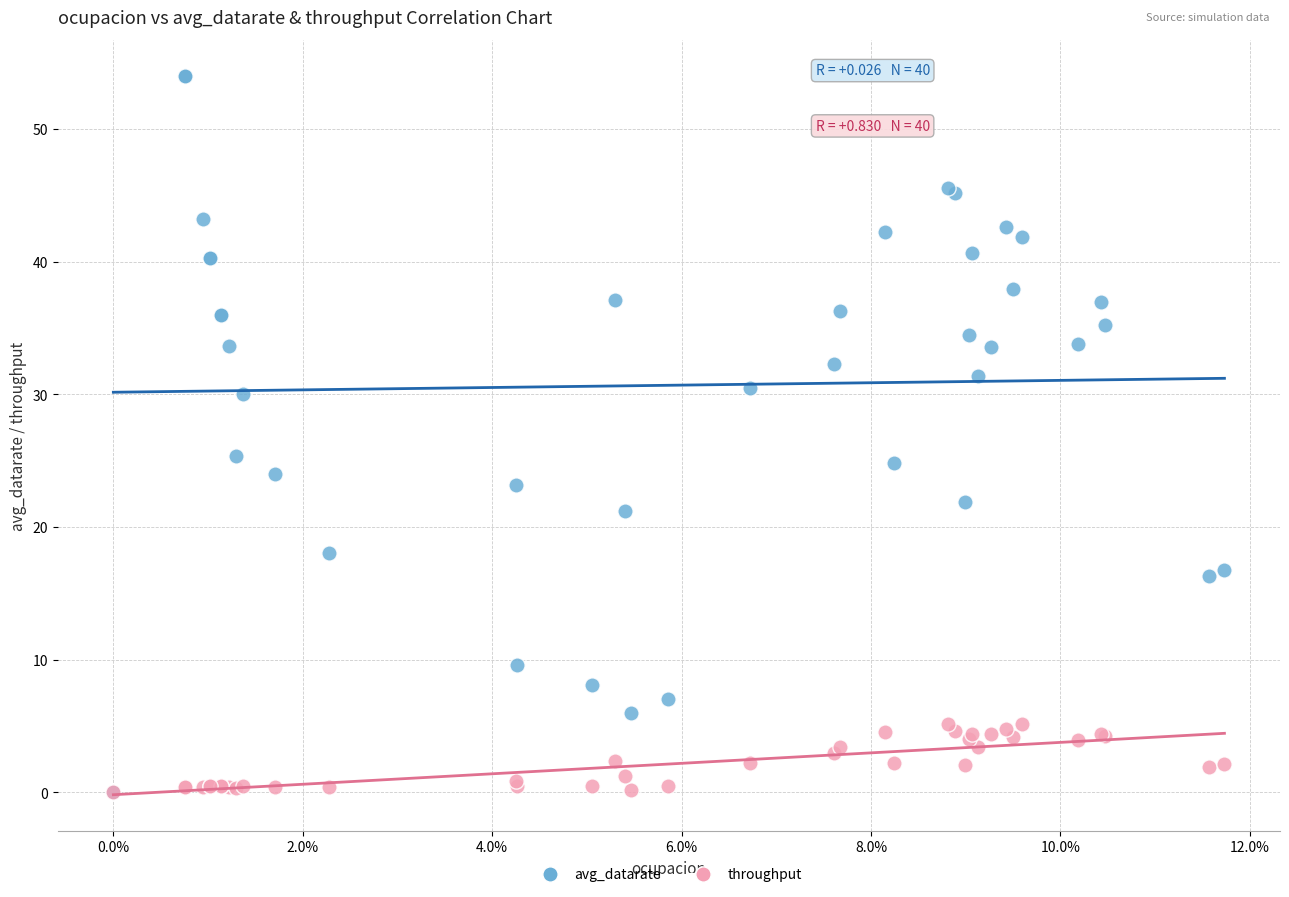

Which series reaches the maximum Y coordinate?

avg_datarate